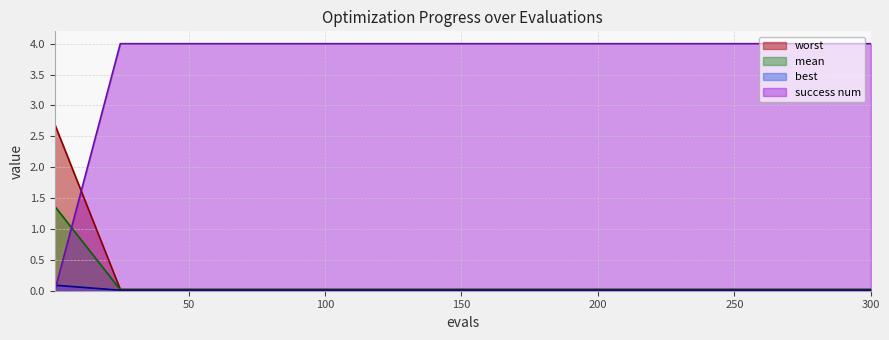

Which series has the largest range (max minus min)?

success num